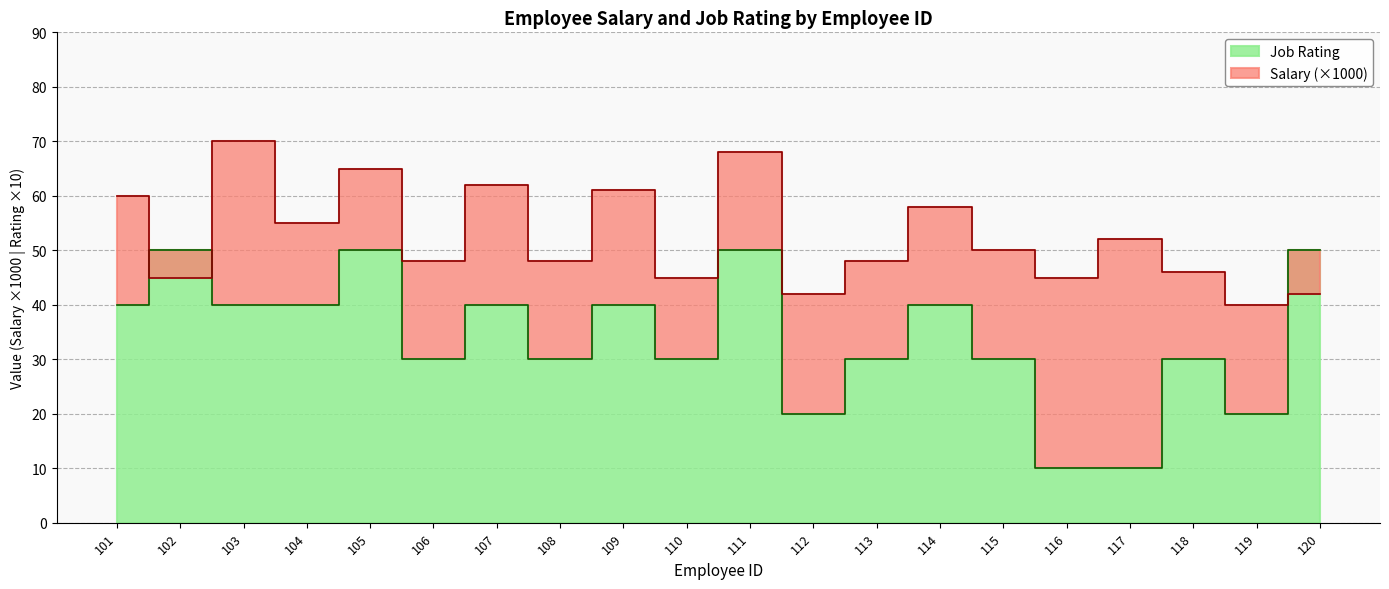

What is the total value across all series at 112?

62